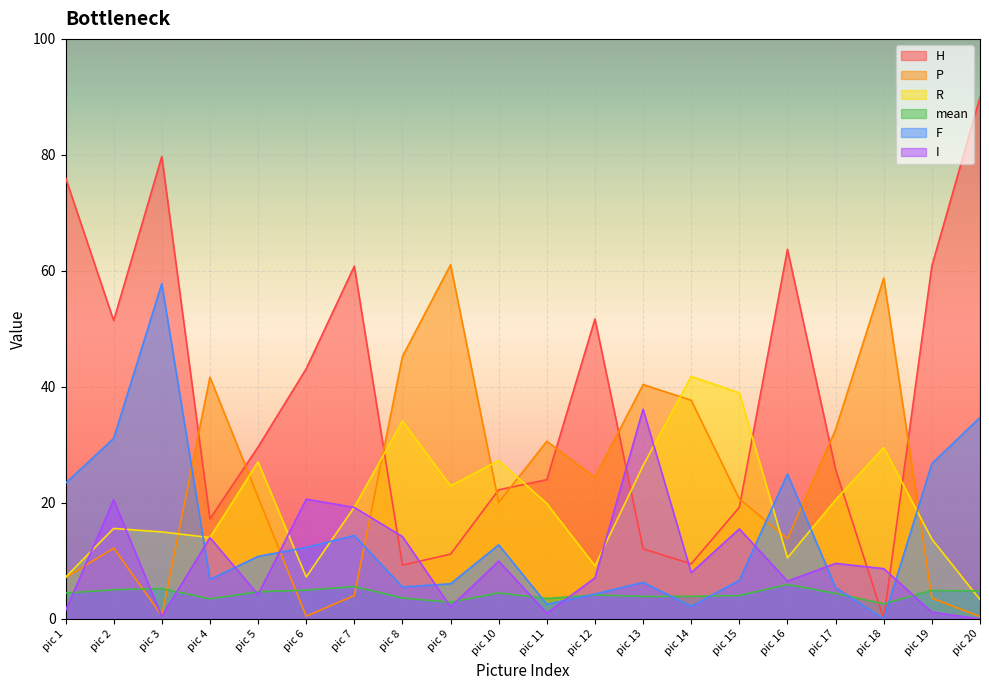

Rank the series at pic 18 from lowest to highest value.

H, F, mean, I, R, P